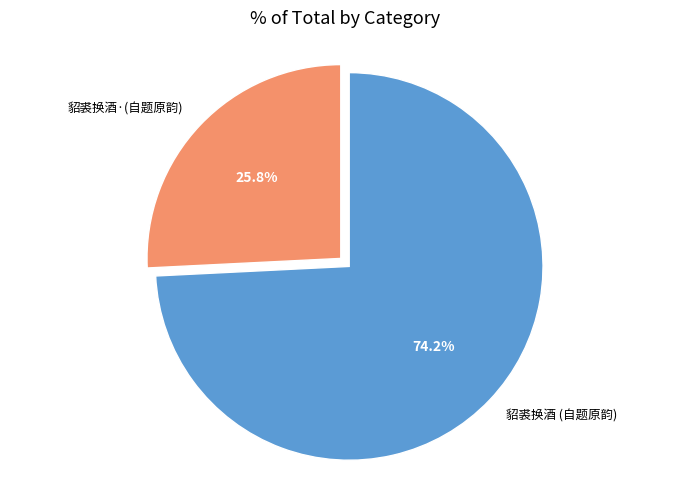

Does any single category account for the majority?

Yes